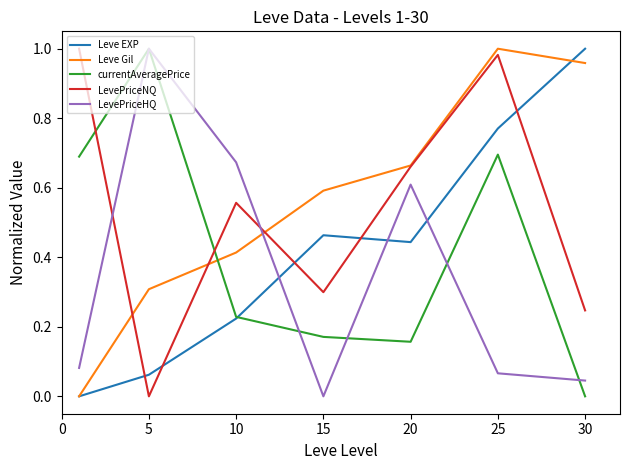

How many interior local valleys does the currentAveragePrice series have?

1